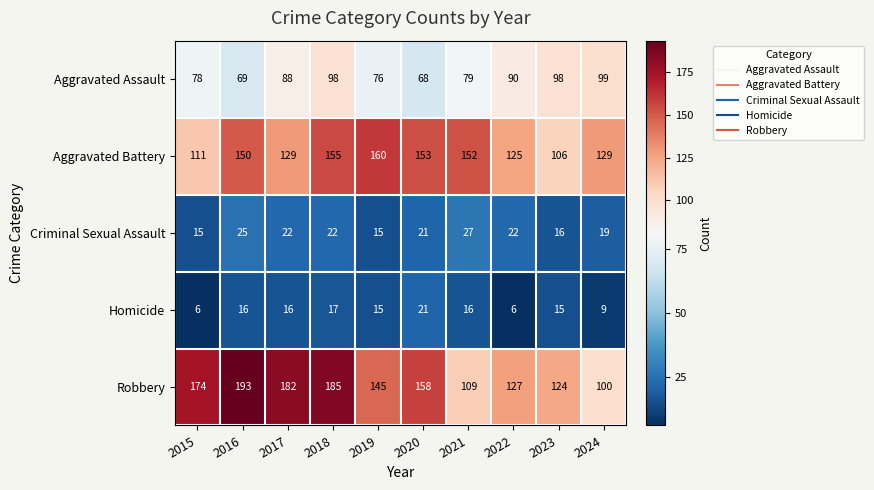

True or false: Homicide has a value of 16 at 2016.

True